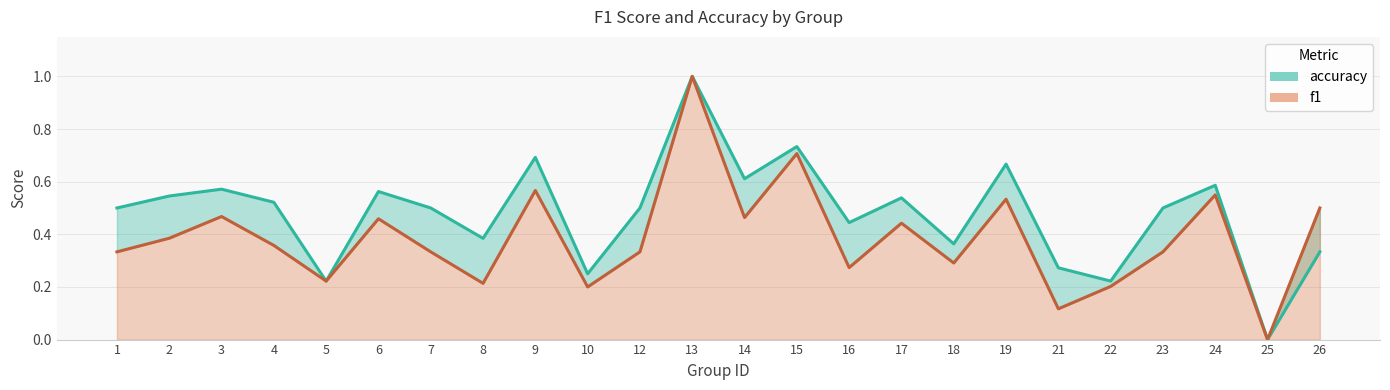

How many positive values does the accuracy line series have?

23